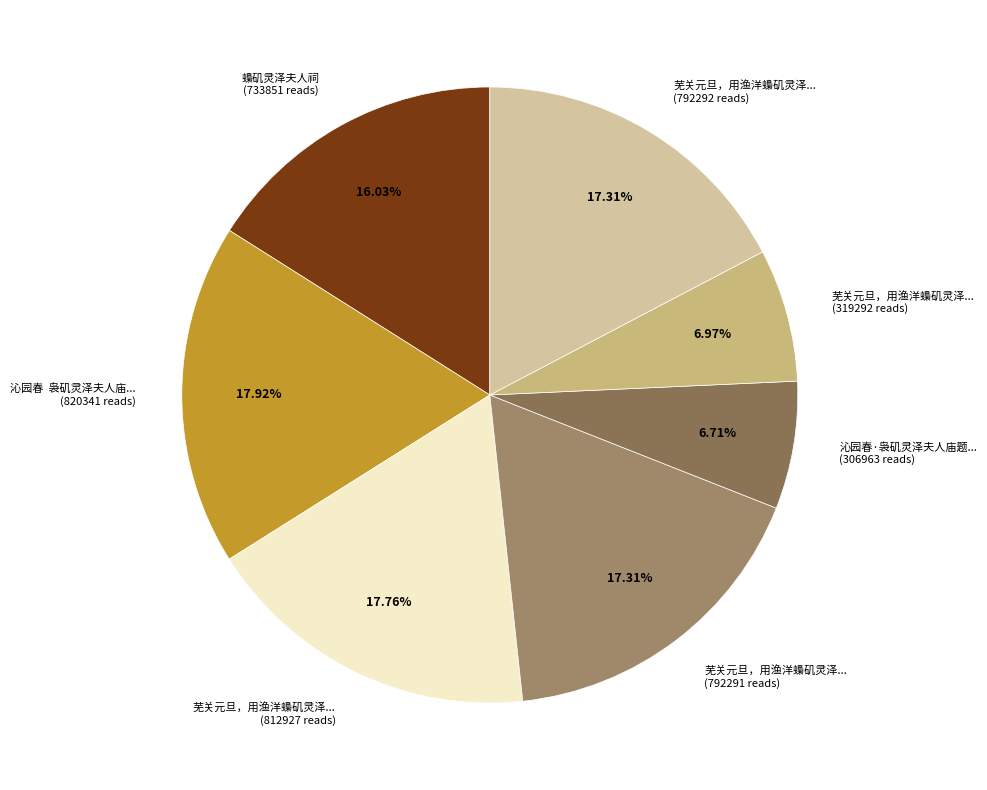

Count the number of slices in the pie.

7